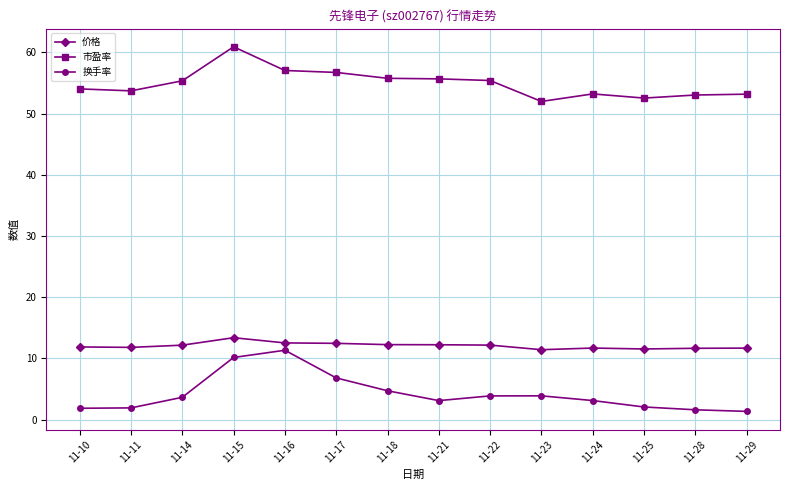

True or false: 市盈率 and 价格 cross at least once.

False